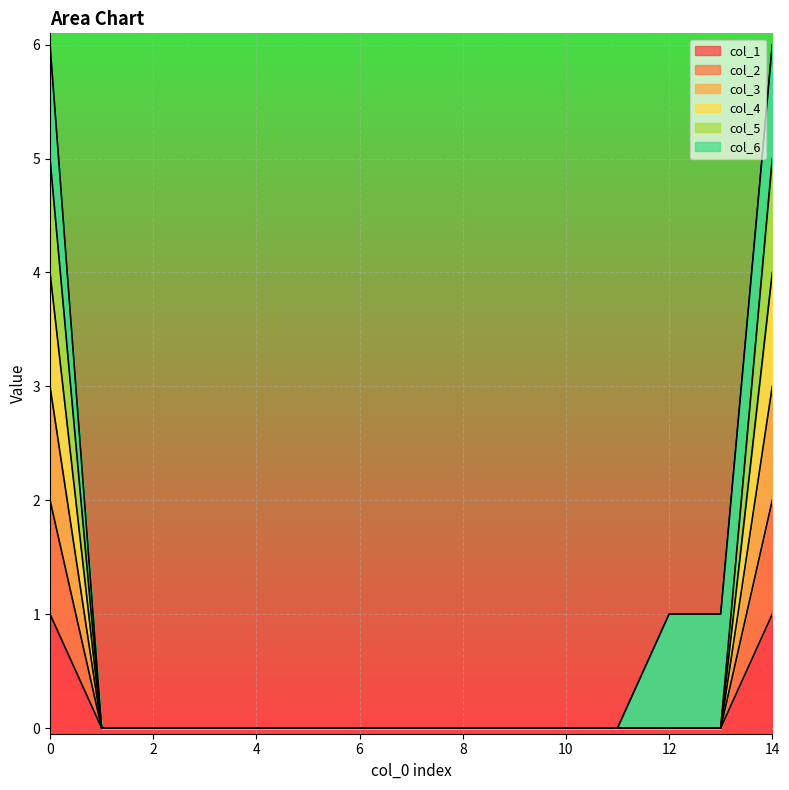

Does the chart display data point markers on the line(s)?

No